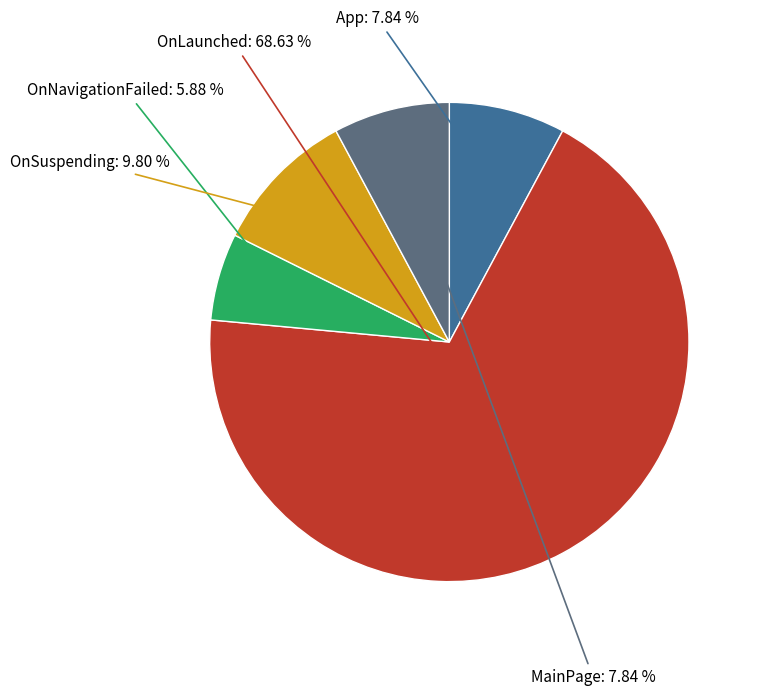

Count the number of slices in the pie.

5